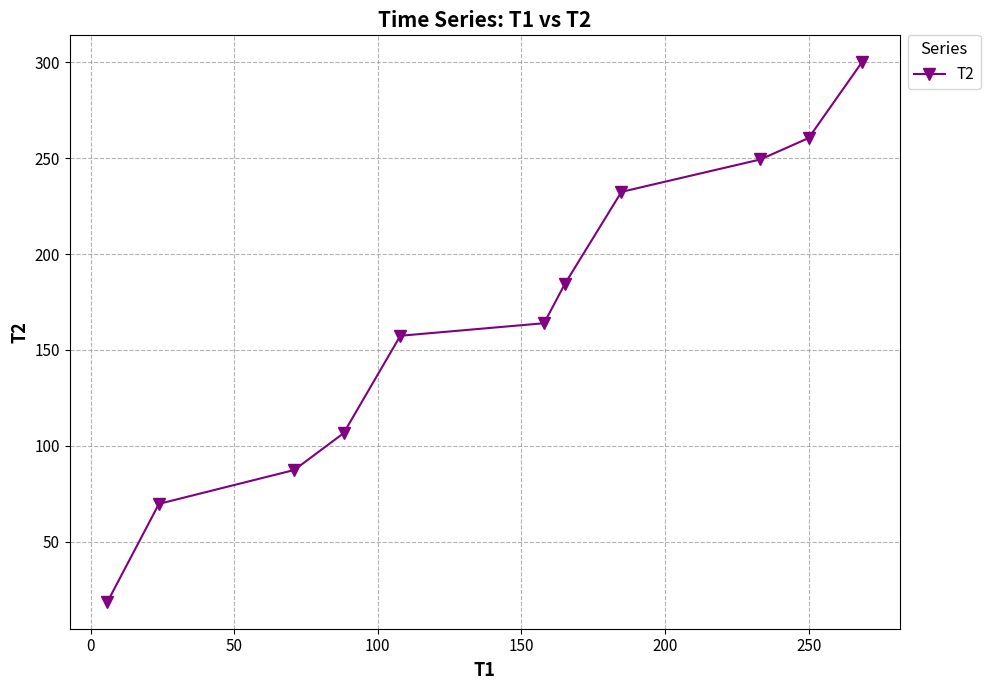

True or false: there are more than 1 points higher than both neighbors.

False